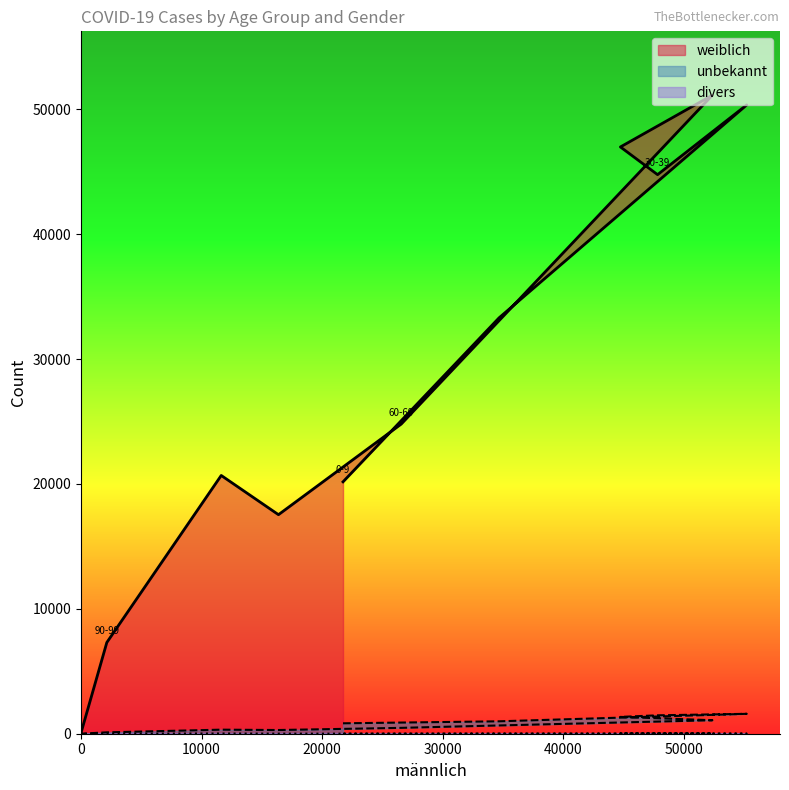

Between 20-29 and 70-79, which series saw the biggest shift?

weiblich